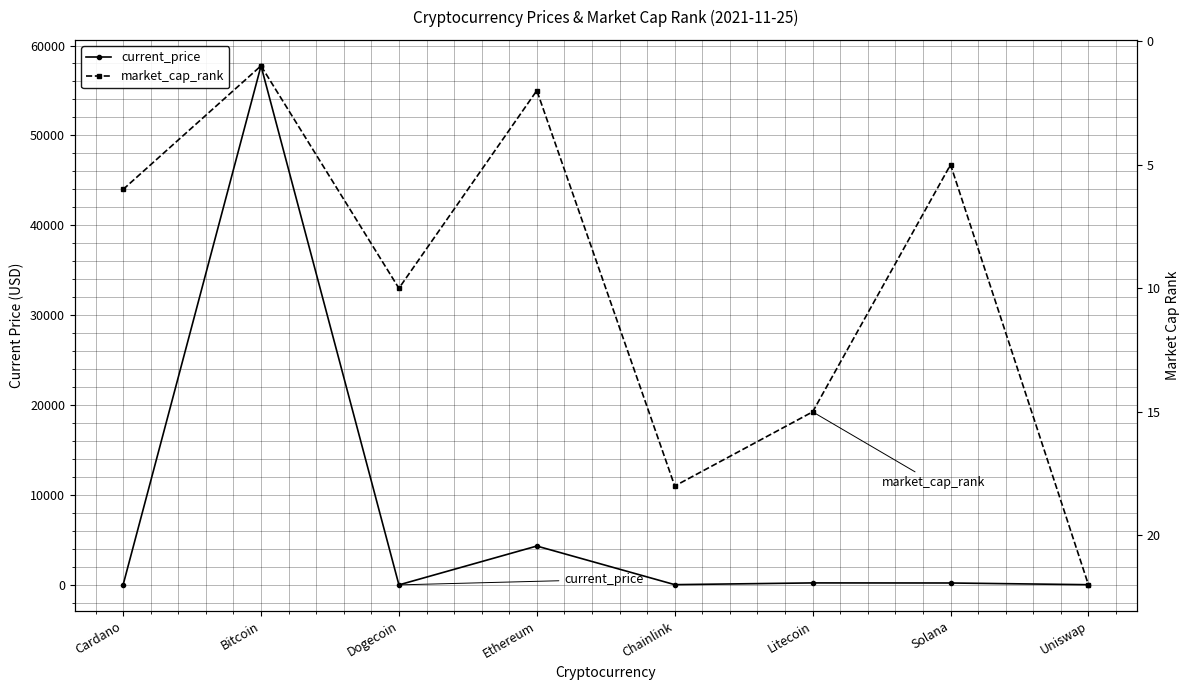

The market_cap_rank series shows 2.6 at Ethereum. True or false?

False